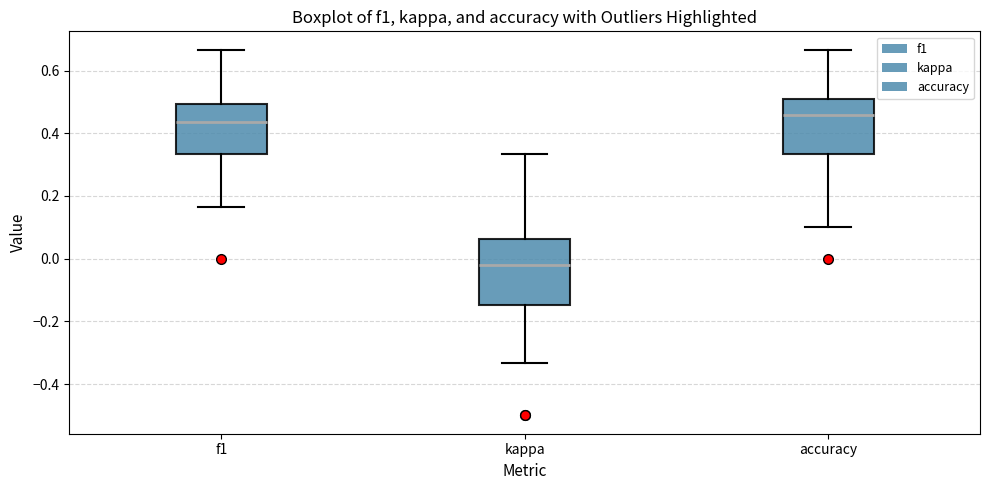

Reading left to right, transcribe this box plot: for each box, give where its median line is, the range the box spans, and where its two whiskers end, as read against the y-axis. The values are not printed on the chart, so give them approximately, as read against the axis.

f1: median 0.44, box 0.34 to 0.50, whiskers 0.16 to 0.66
kappa: median -0.02, box -0.14 to 0.06, whiskers -0.34 to 0.34
accuracy: median 0.46, box 0.34 to 0.50, whiskers 0.10 to 0.66